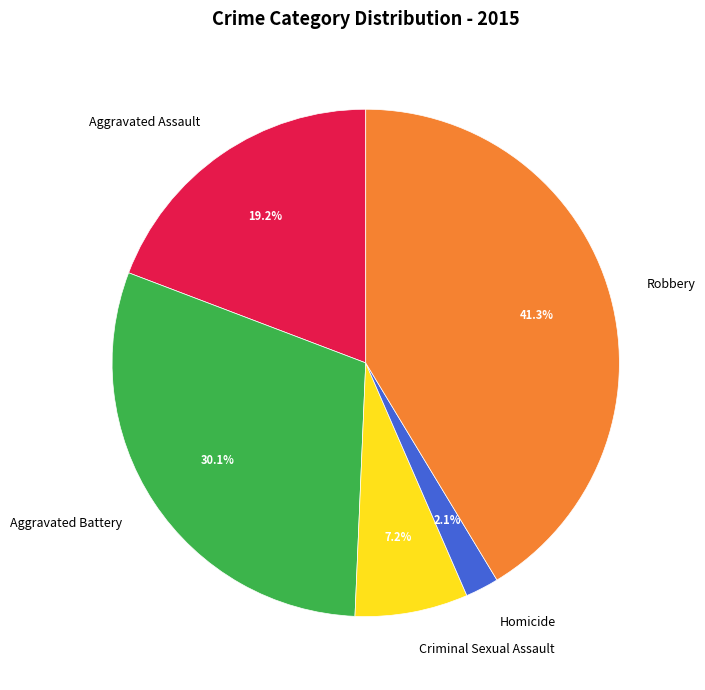

Count the number of slices in the pie.

5